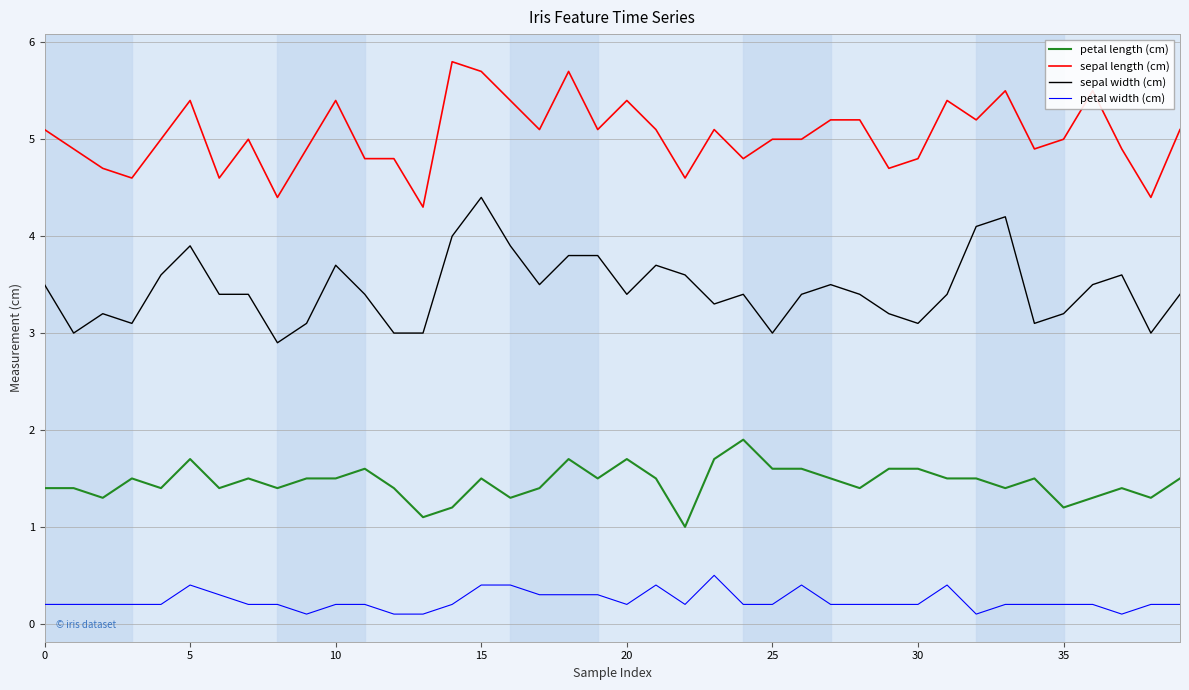

How many lines are shown in the chart?

4